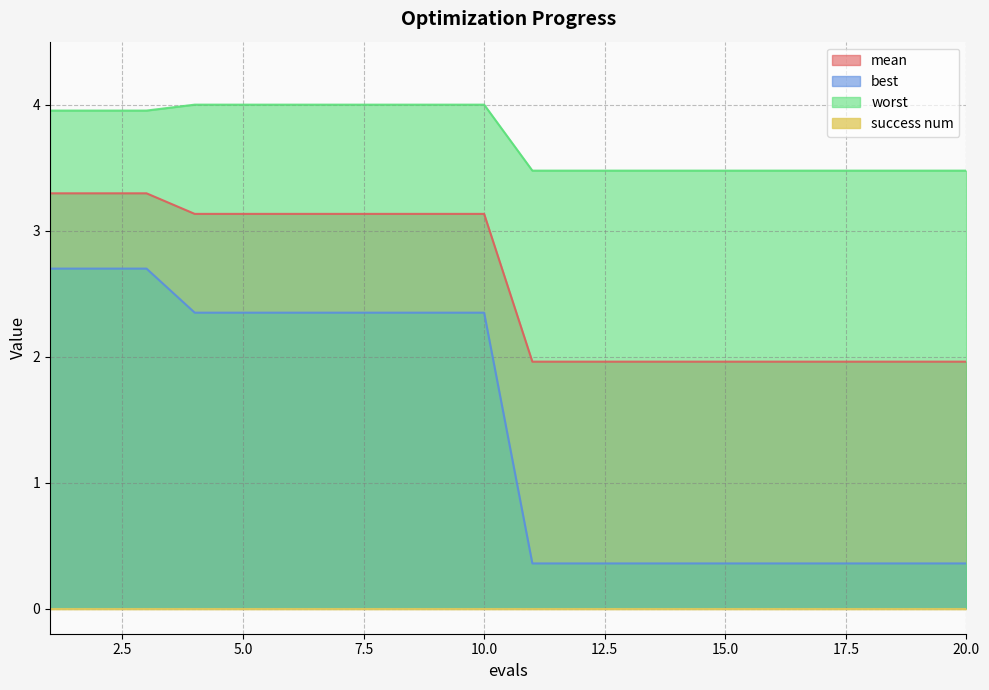

True or false: mean has a value of 2.0 at 15.0.

True